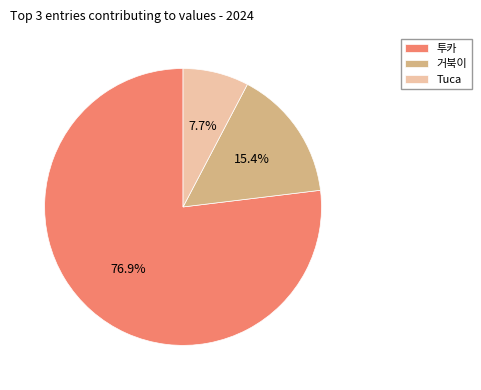

True or false: 거북이 accounts for 15% of the total.

True